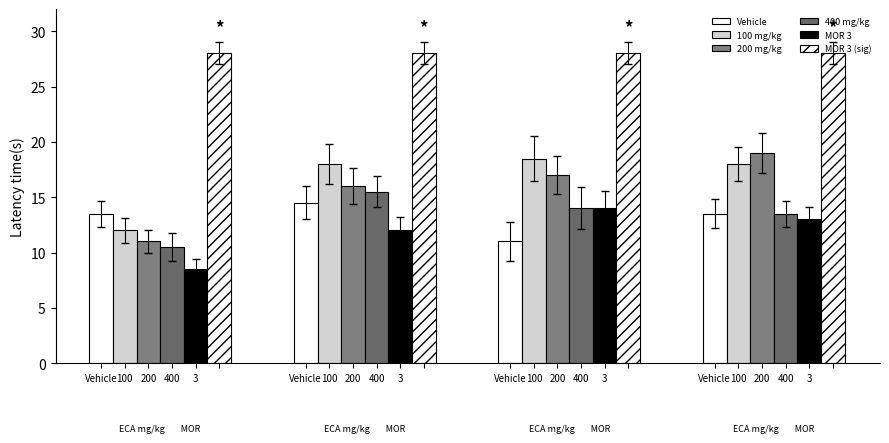

Where does the 100 mg/kg series first go above 18?

200